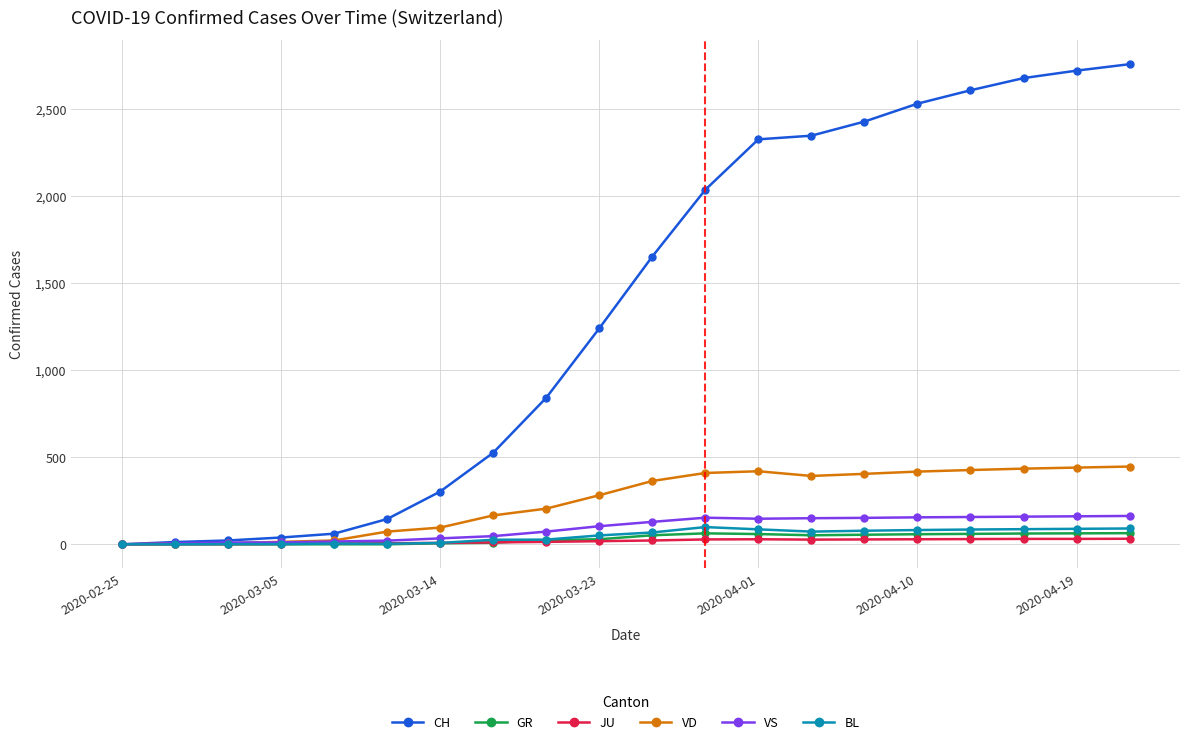

How many categories are shown in the chart?

20